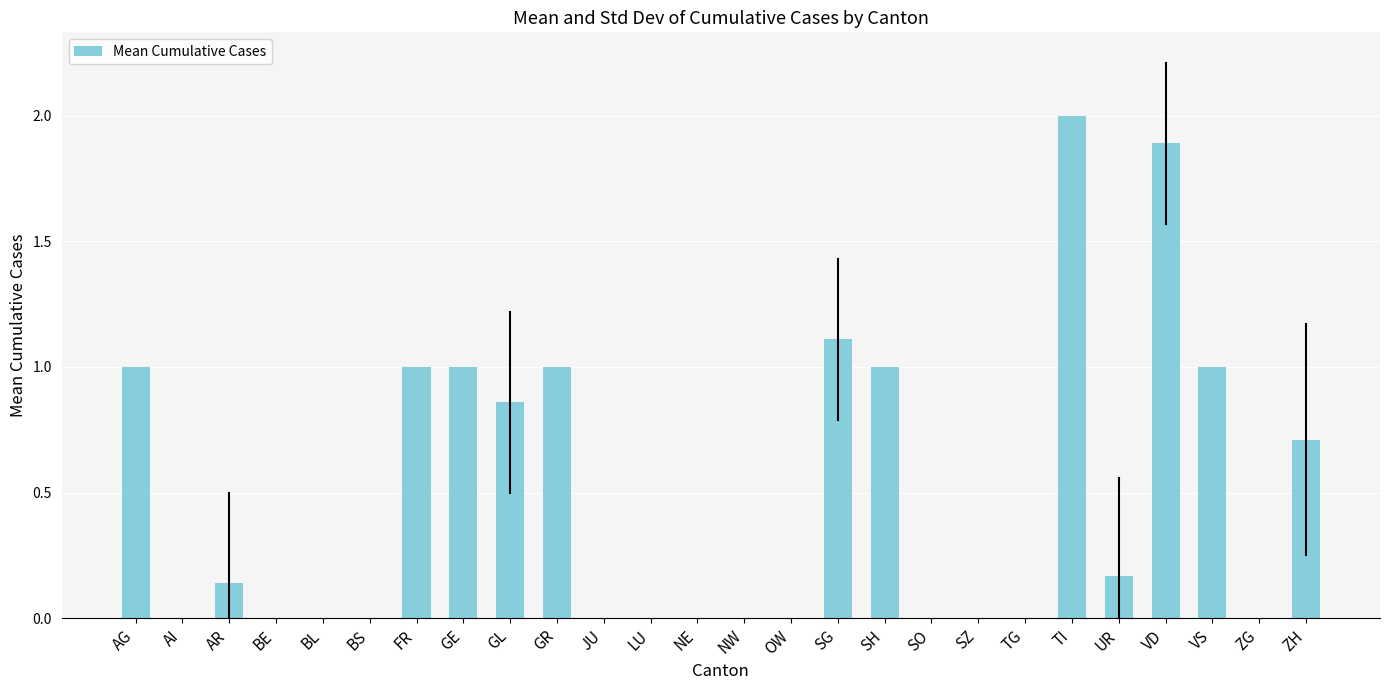

Are the bars horizontal?

No